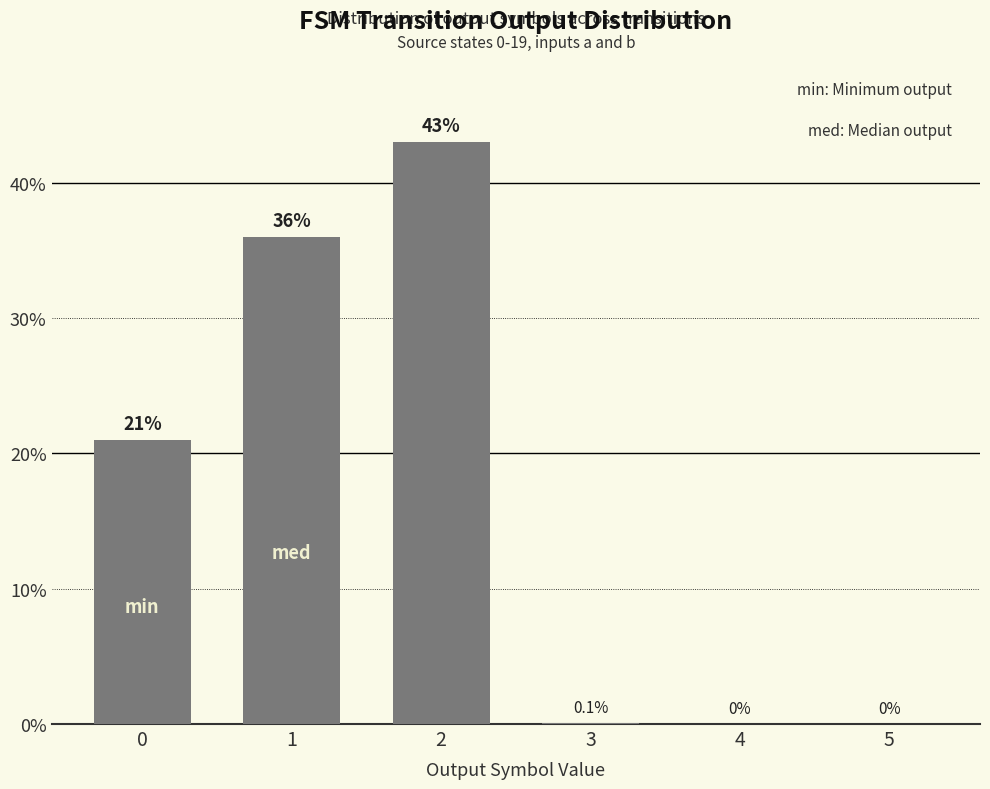

Reading right to left, list all the values displayed in this chart.

0.0	0.0	0.1	43.0	36.0	21.0